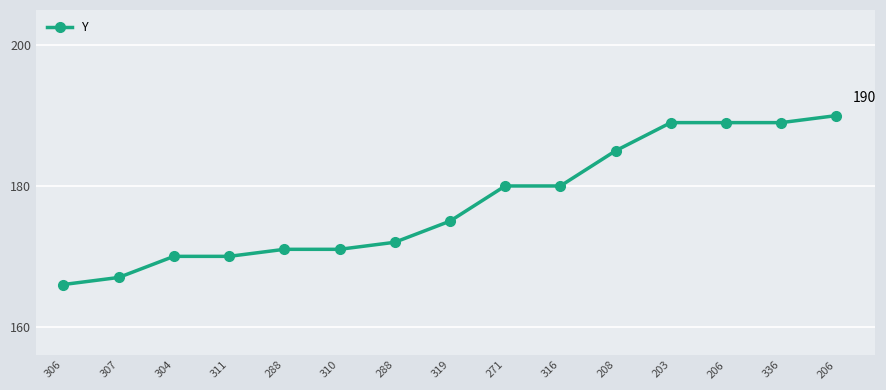

How many series are shown in this chart?

1